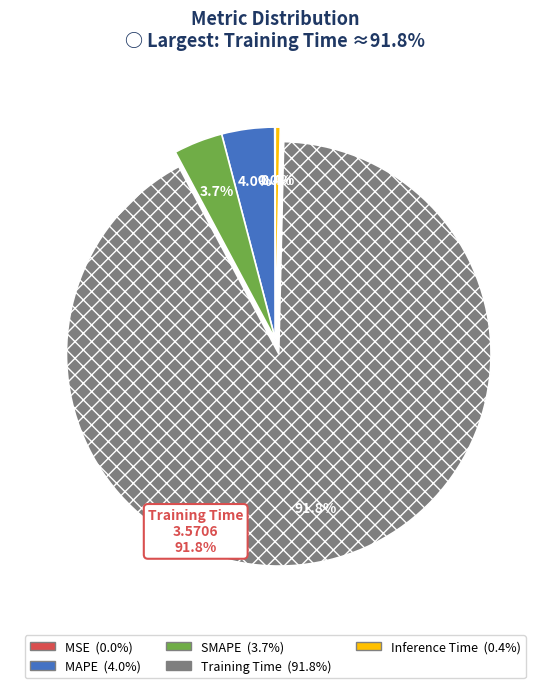

Is there a majority slice in this chart?

Yes